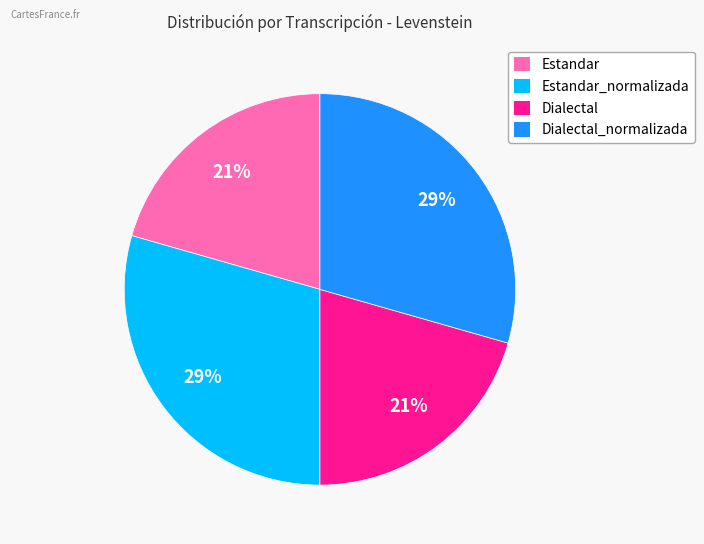

To the nearest percent, what is the average slice percentage?

25%